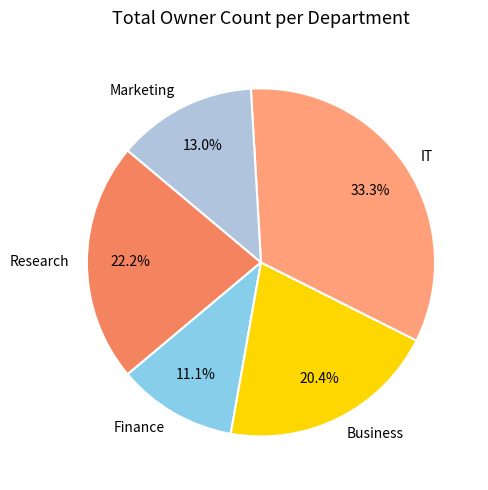

What is the smallest slice in the pie chart?

Finance